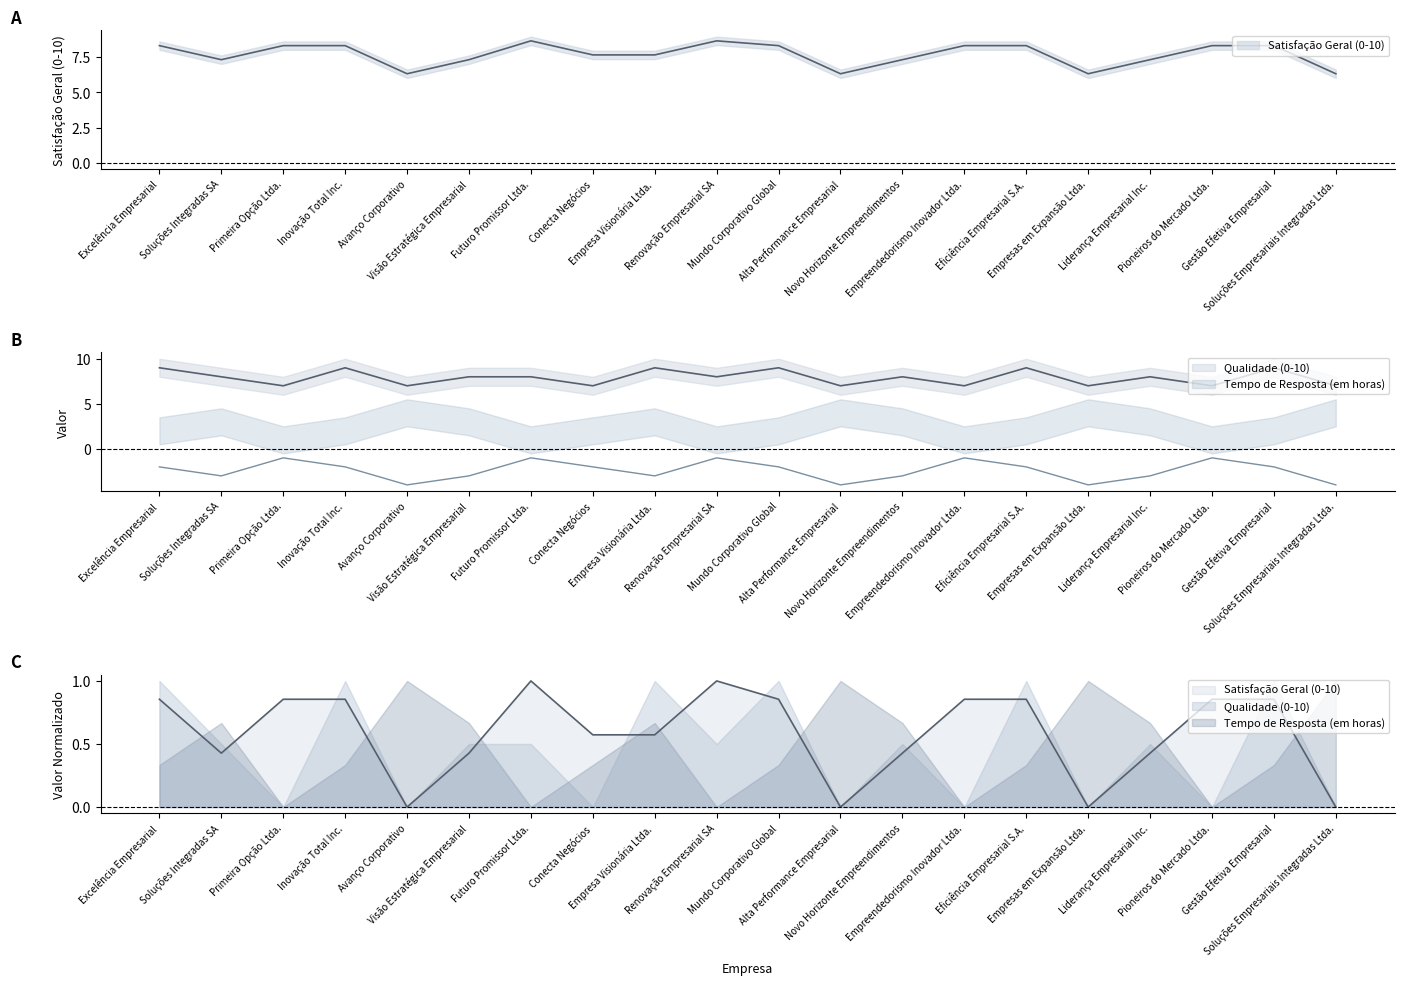

How many values in the Tempo de Resposta (em horas) series are below -2?

9